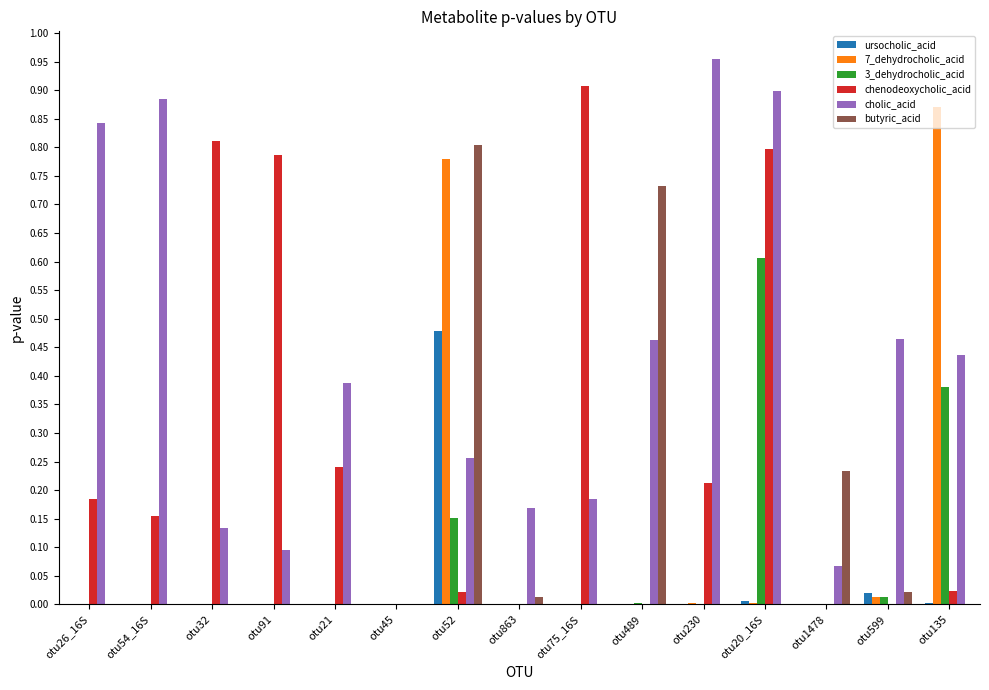

Which series has the largest total across all categories?

cholic_acid